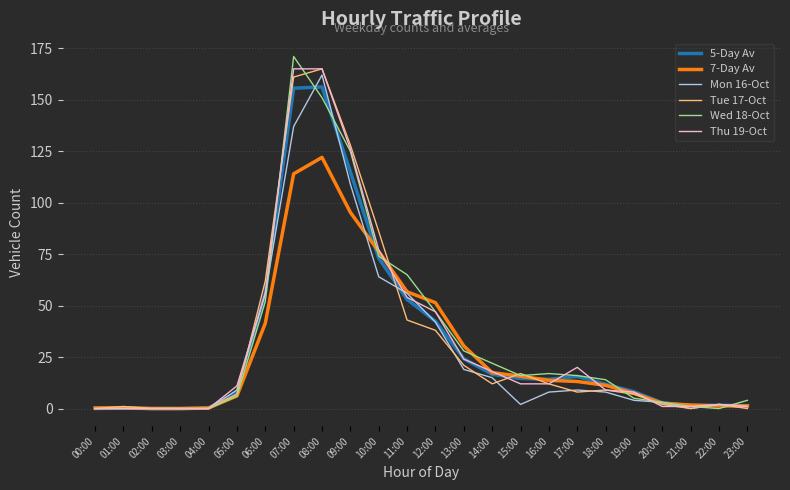

What is the spread (max minus min) of values at 09:00?

32.7